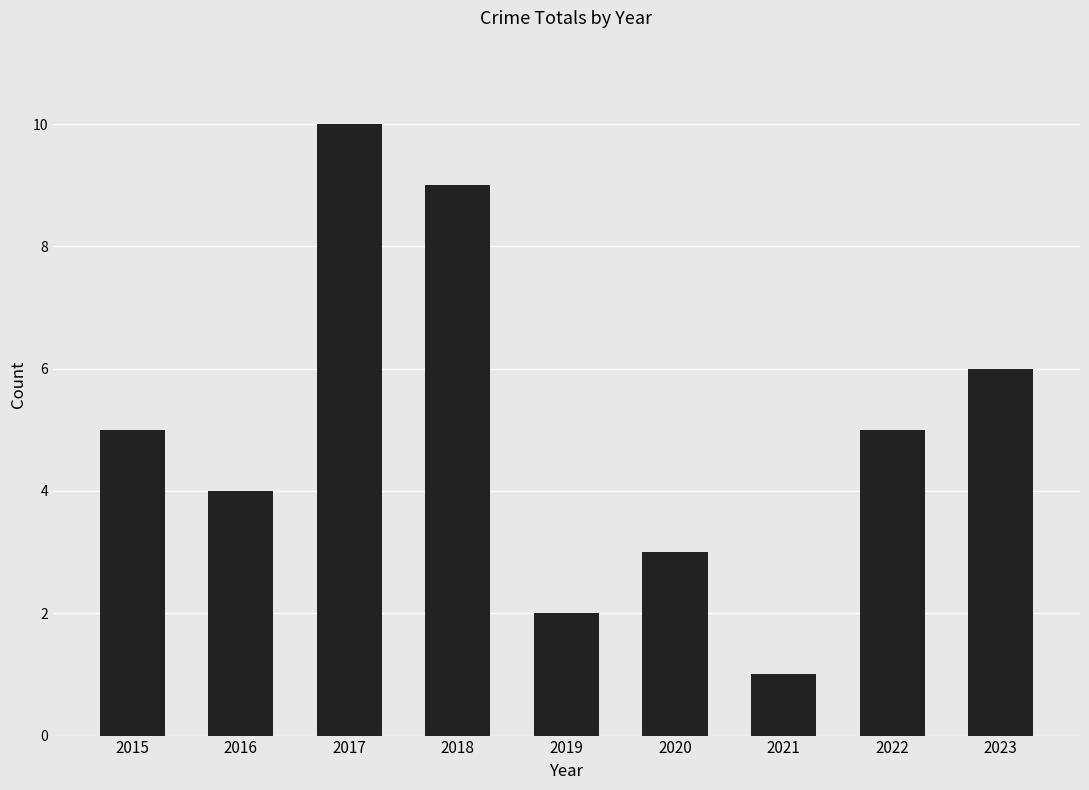

Between 2023 and 2016, which is larger?

2023